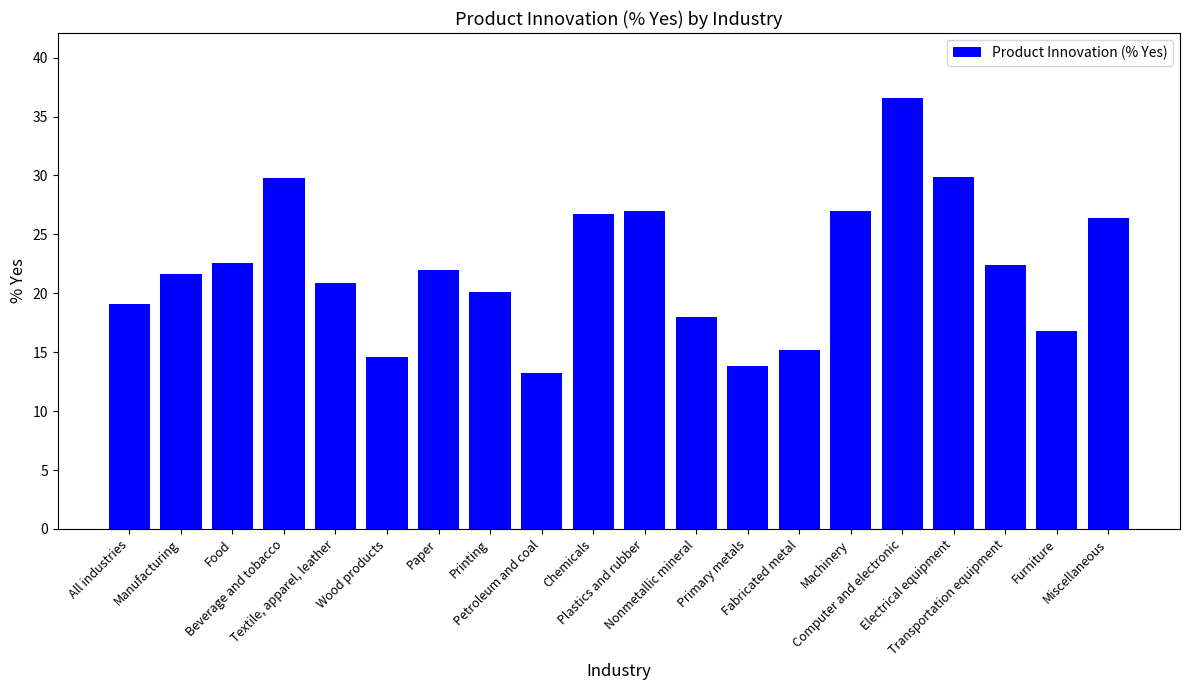

What is the sum of all values?

443.7